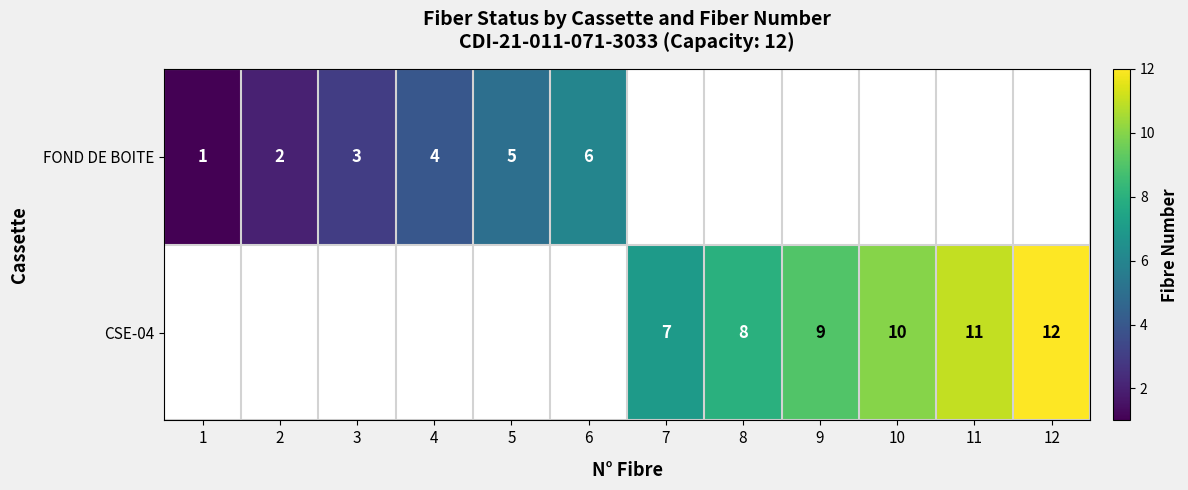

Between 4 and 8, which is larger?

8